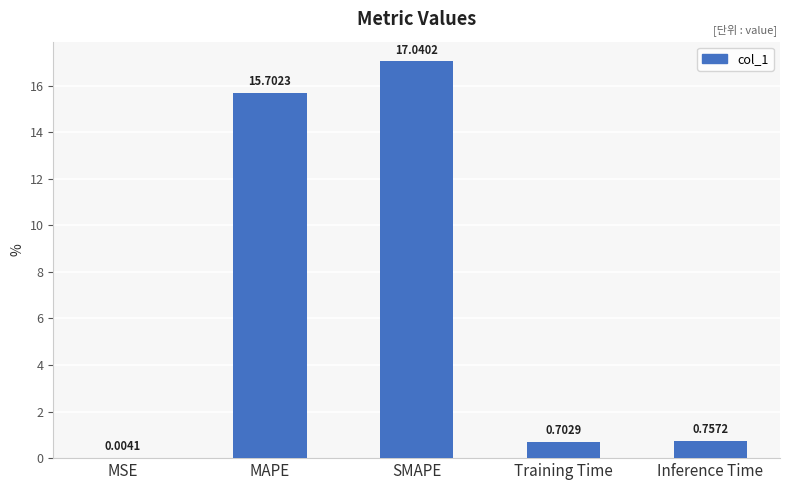

At which label is the value closest to 8?

Inference Time